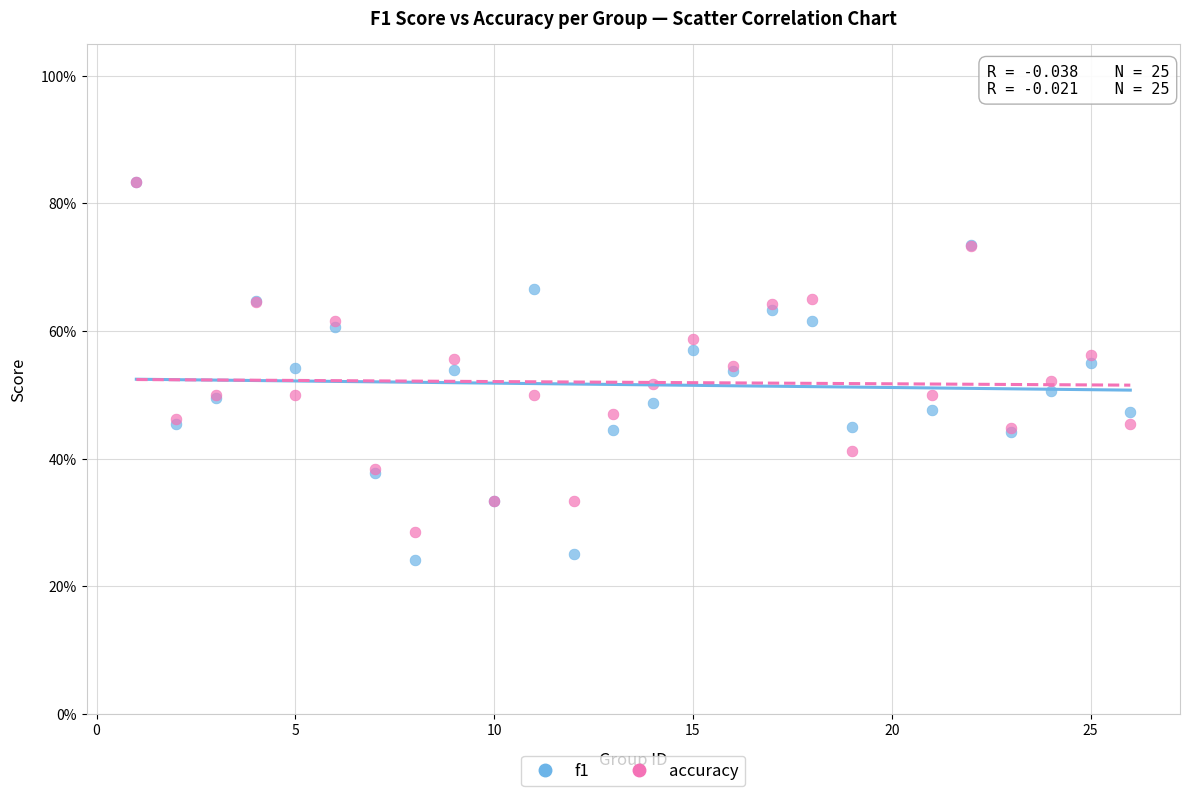

Which series has the widest spread of Y values?

f1